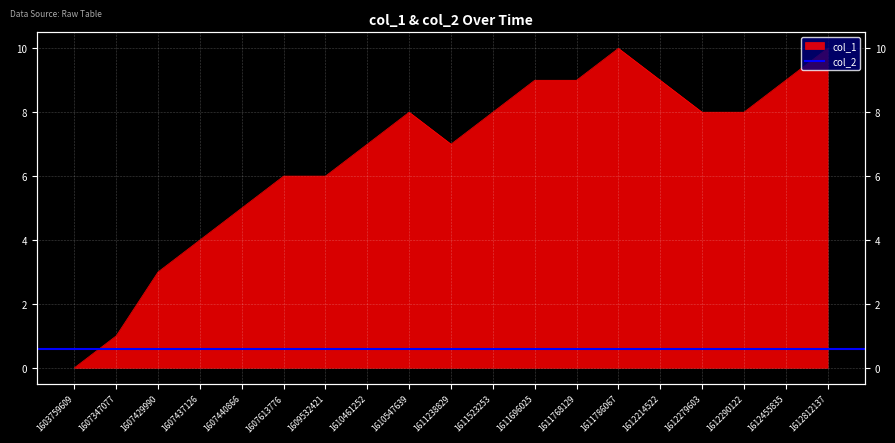

At which category does the chart reach its peak across all series?

1611786067